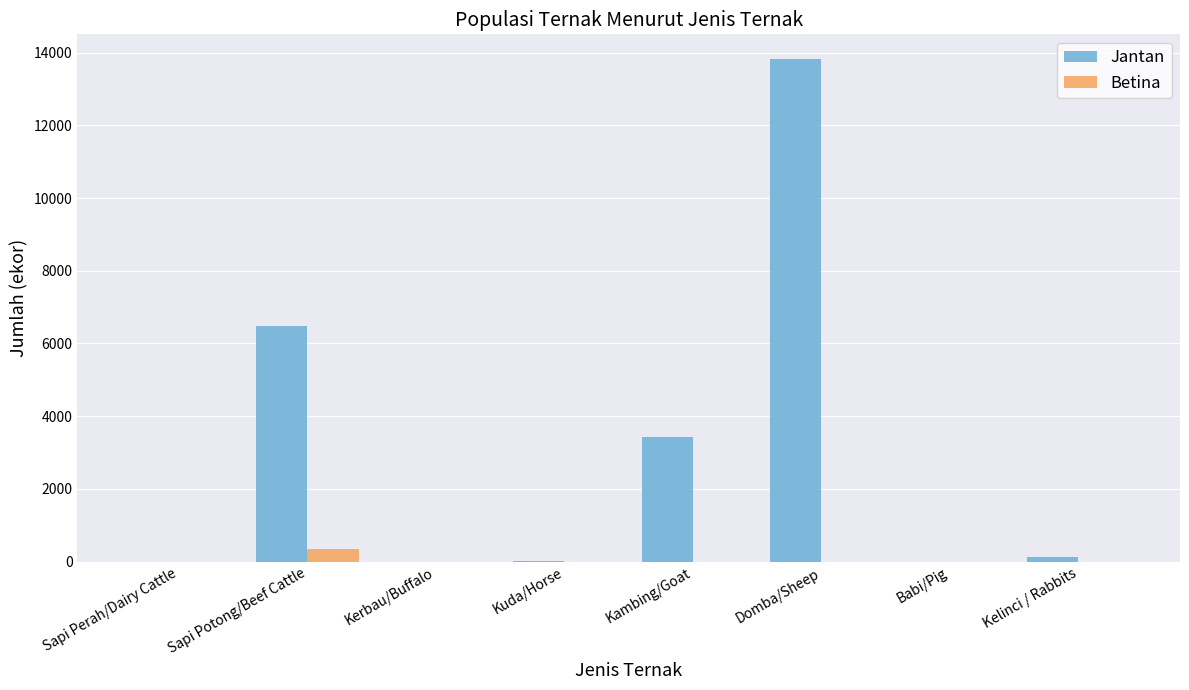

What is the sum of all Betina values?

356